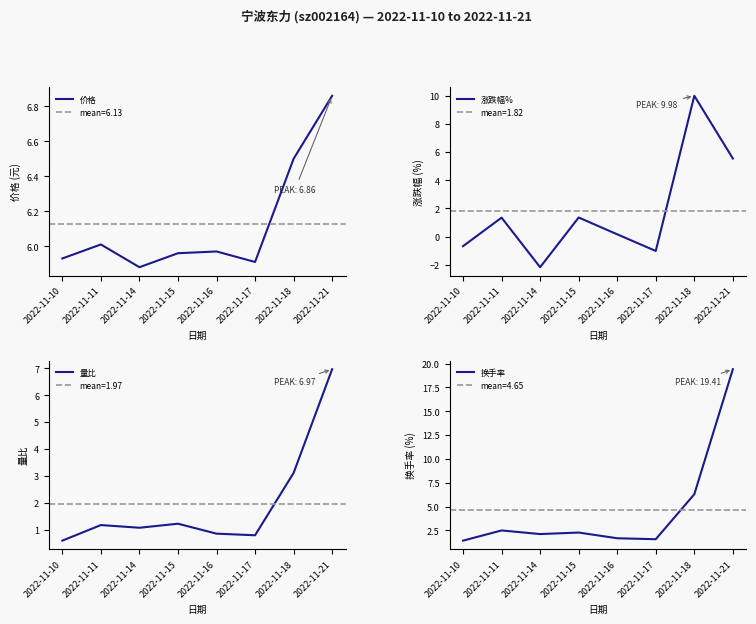

How many lines are shown in the chart?

4